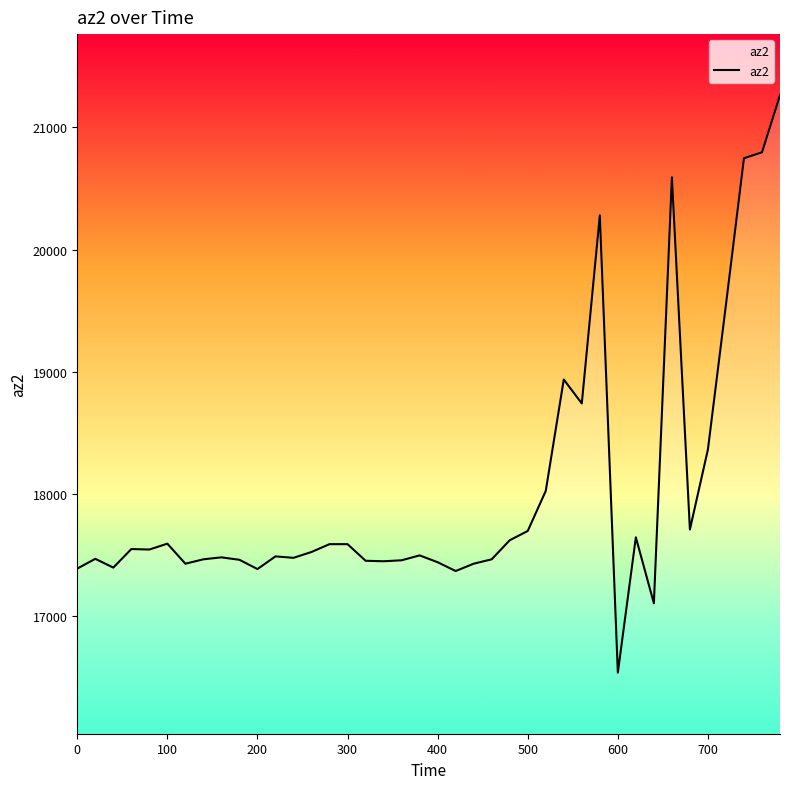

What is the difference between the maximum and minimum values?

4728